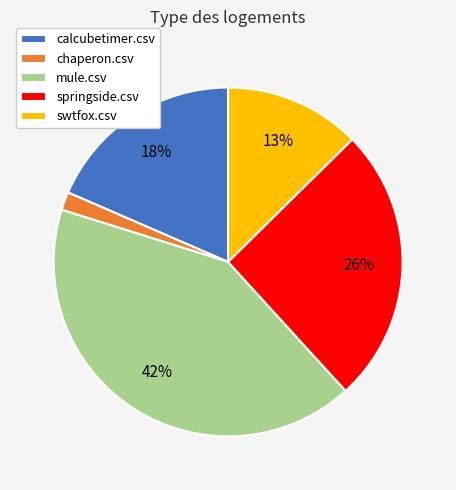

Rank the categories by value from highest to lowest.

mule.csv, springside.csv, calcubetimer.csv, swtfox.csv, chaperon.csv